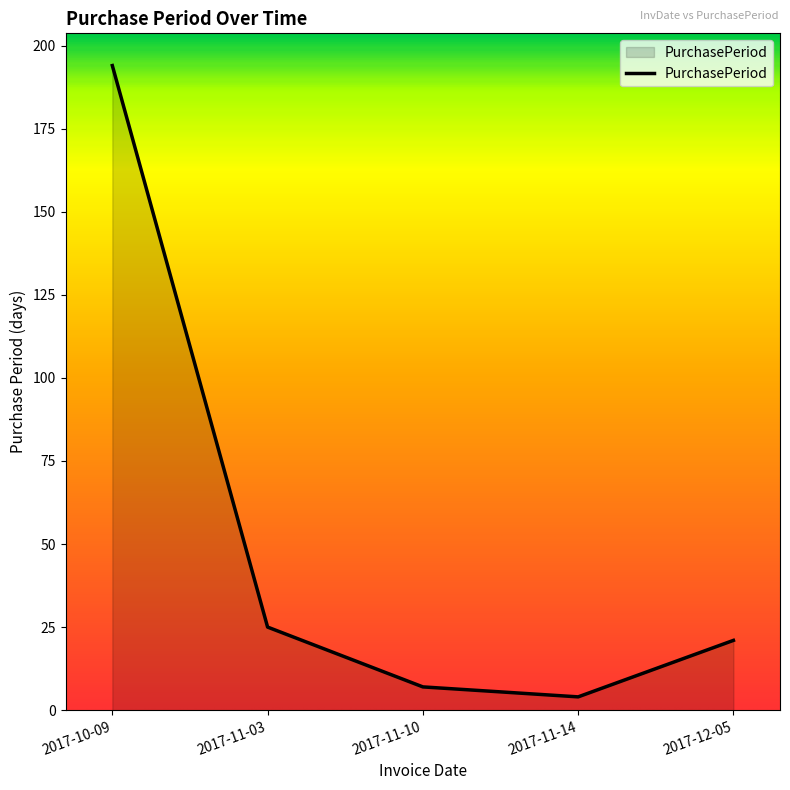

True or false: the data shows 4 at 2017-11-14.

True